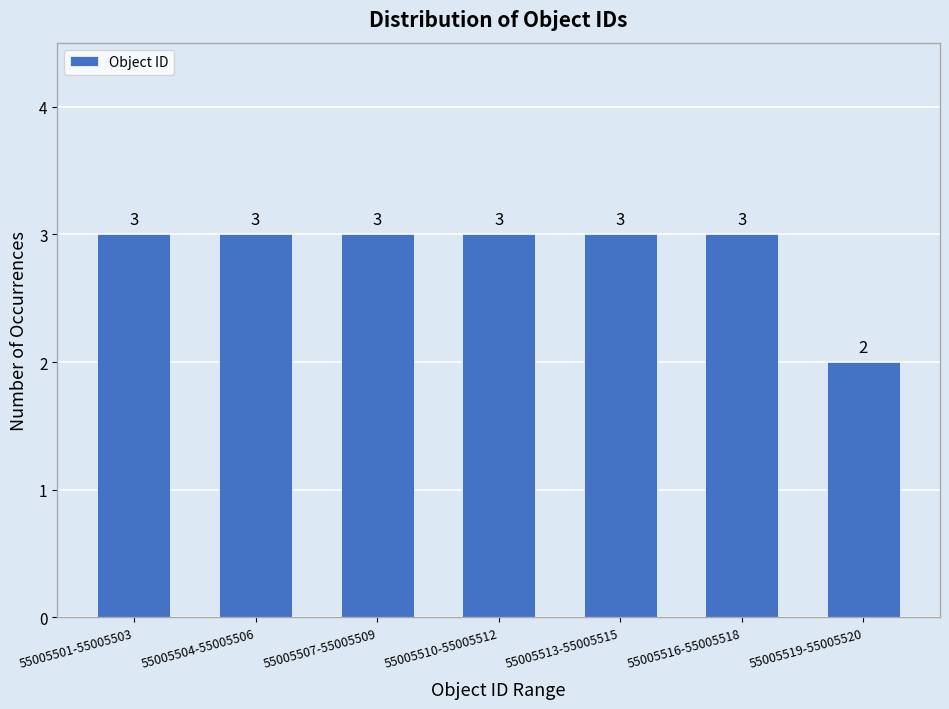

Reading right to left, list all the values displayed in this chart.

55005519-55005520=2	55005516-55005518=3	55005513-55005515=3	55005510-55005512=3	55005507-55005509=3	55005504-55005506=3	55005501-55005503=3